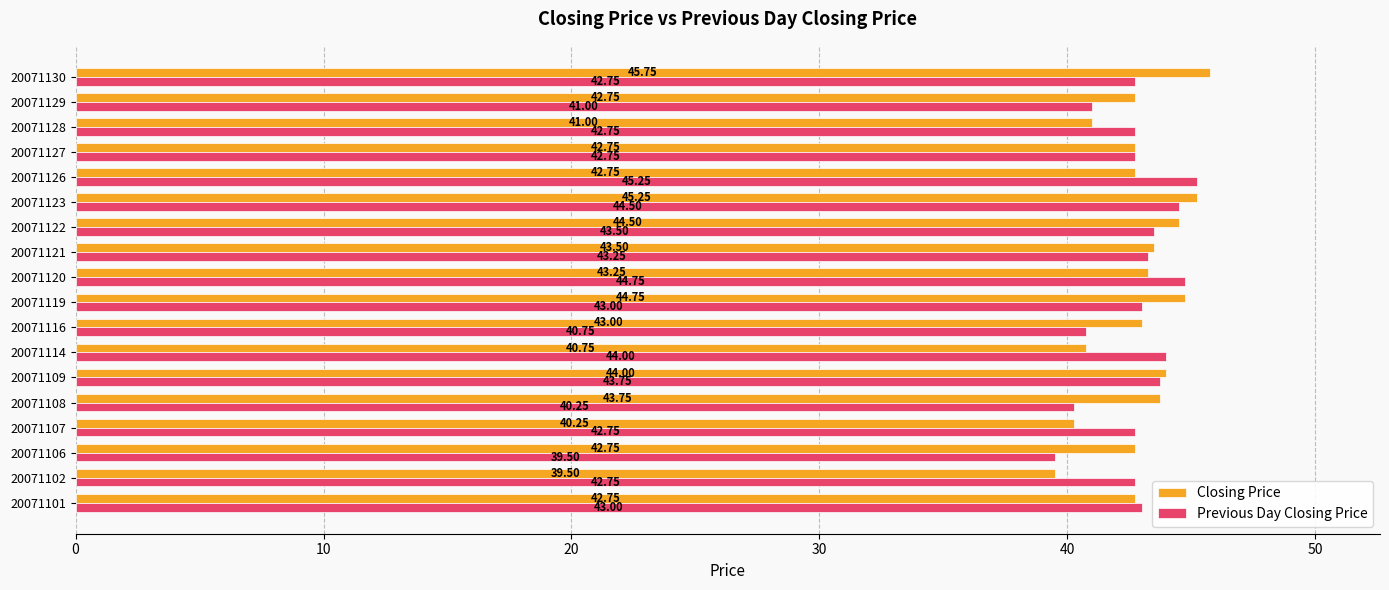

What is the total value across all series at 20071114?

84.8